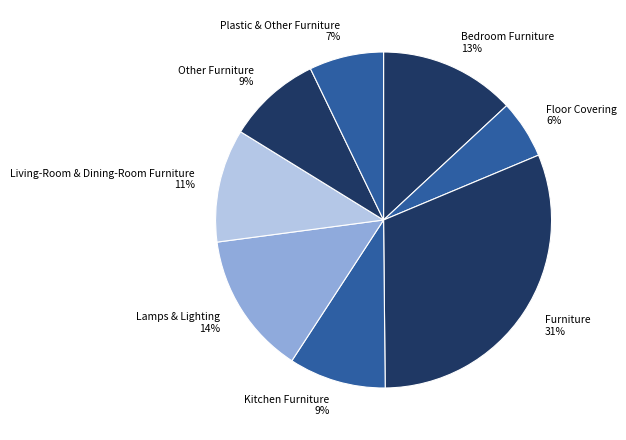

To the nearest percent, what is the difference between the Bedroom Furniture and Lamps & Lighting slice percentages?

1%